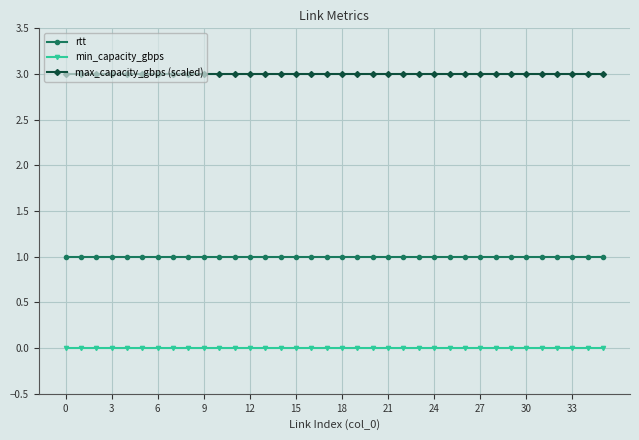

True or false: rtt and max_capacity_gbps (scaled) intersect in this chart.

False